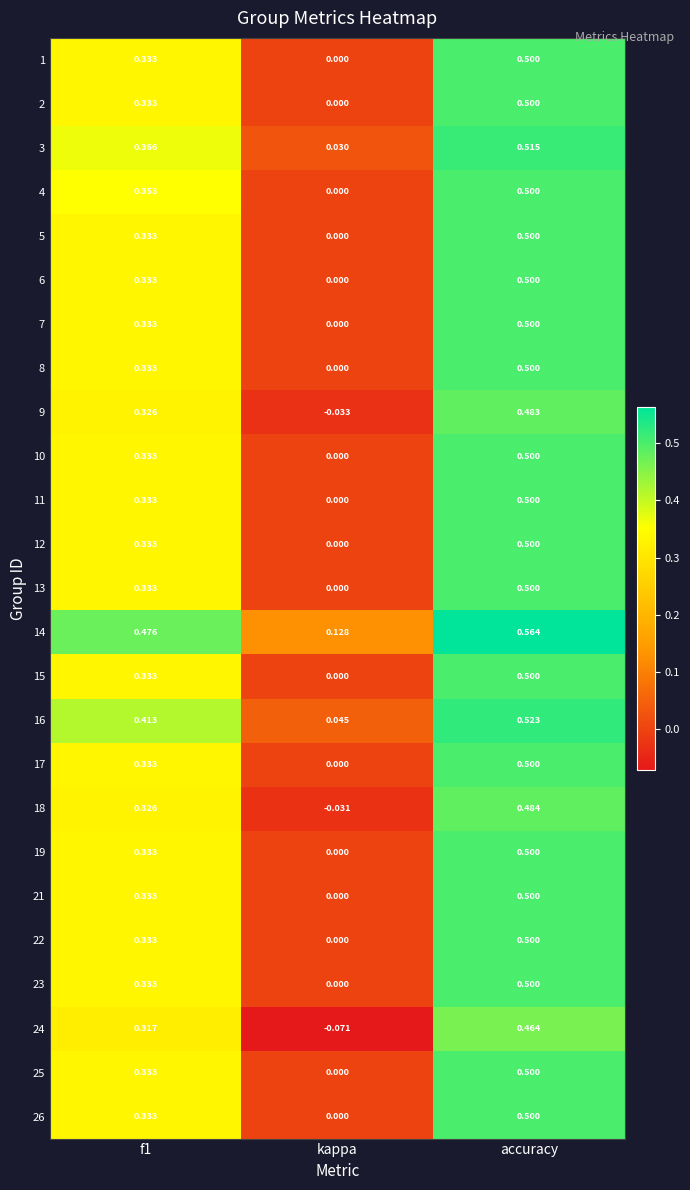

At which category is the sum across all series the highest?

accuracy